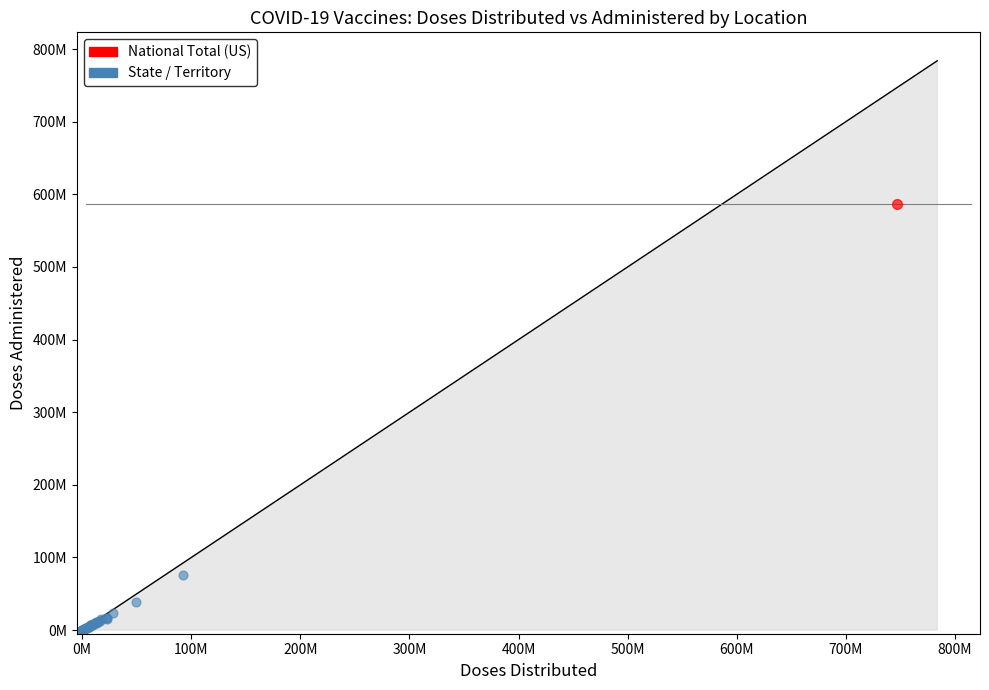

What are all the series names shown in the legend?

National Total (US), State / Territory